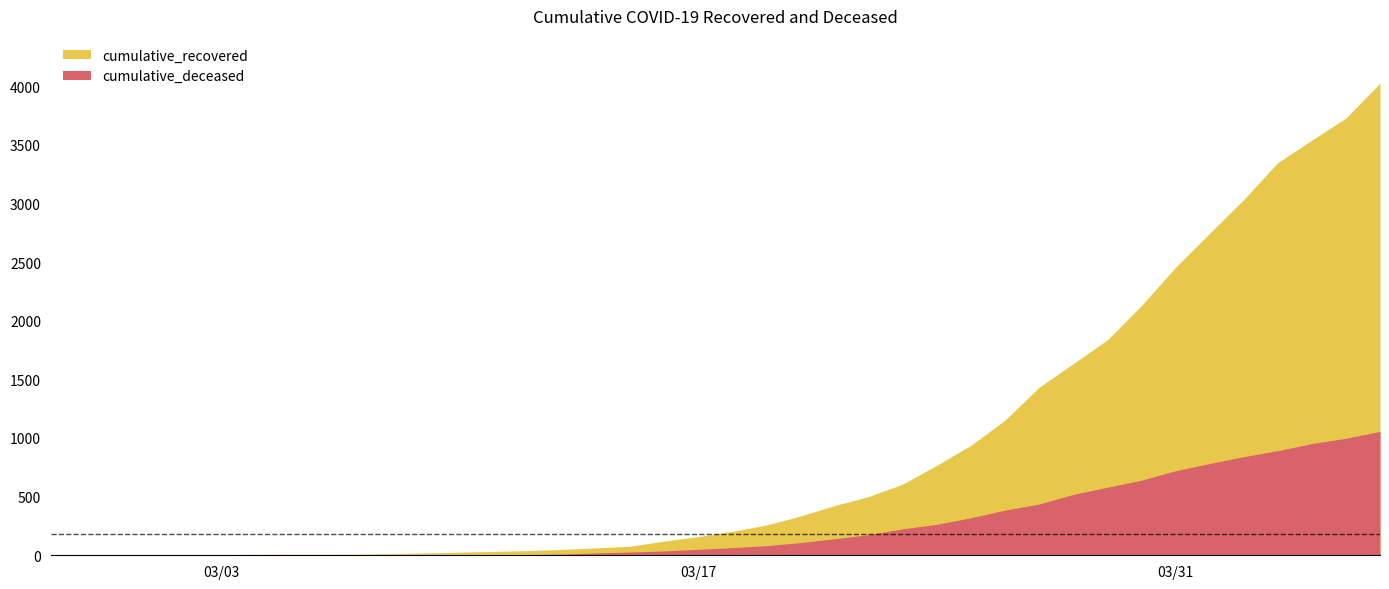

Which series has the largest range (max minus min)?

cumulative_recovered